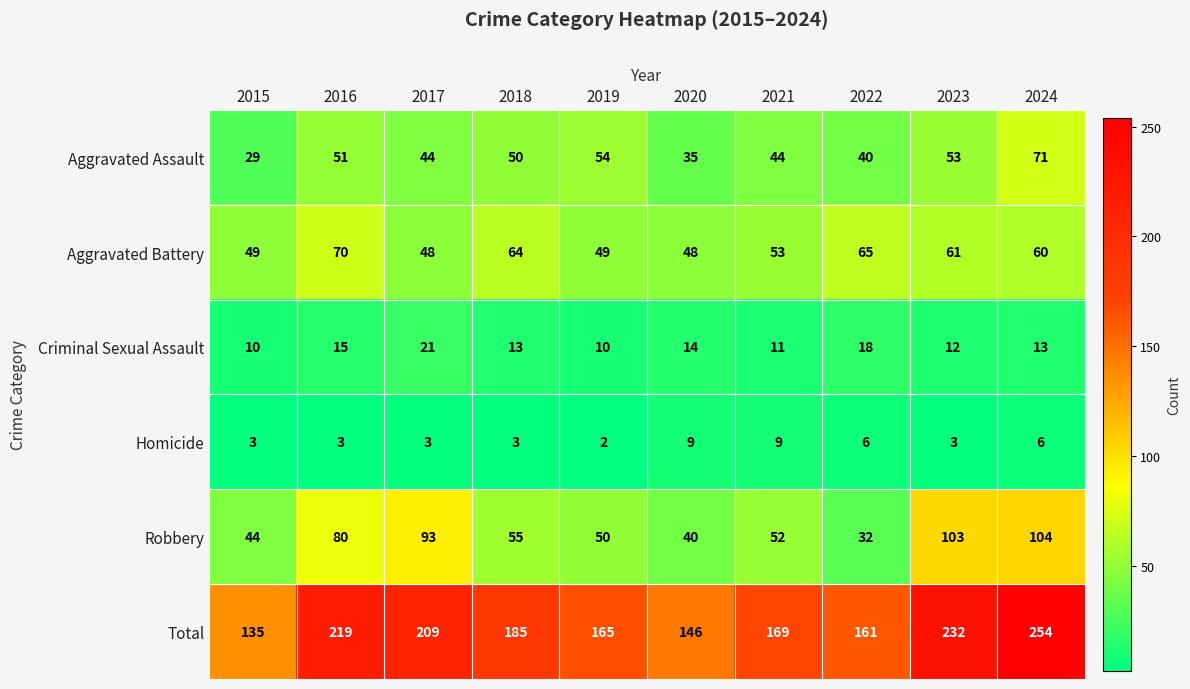

What is the difference between the Homicide values at 2021 and 2023?

6